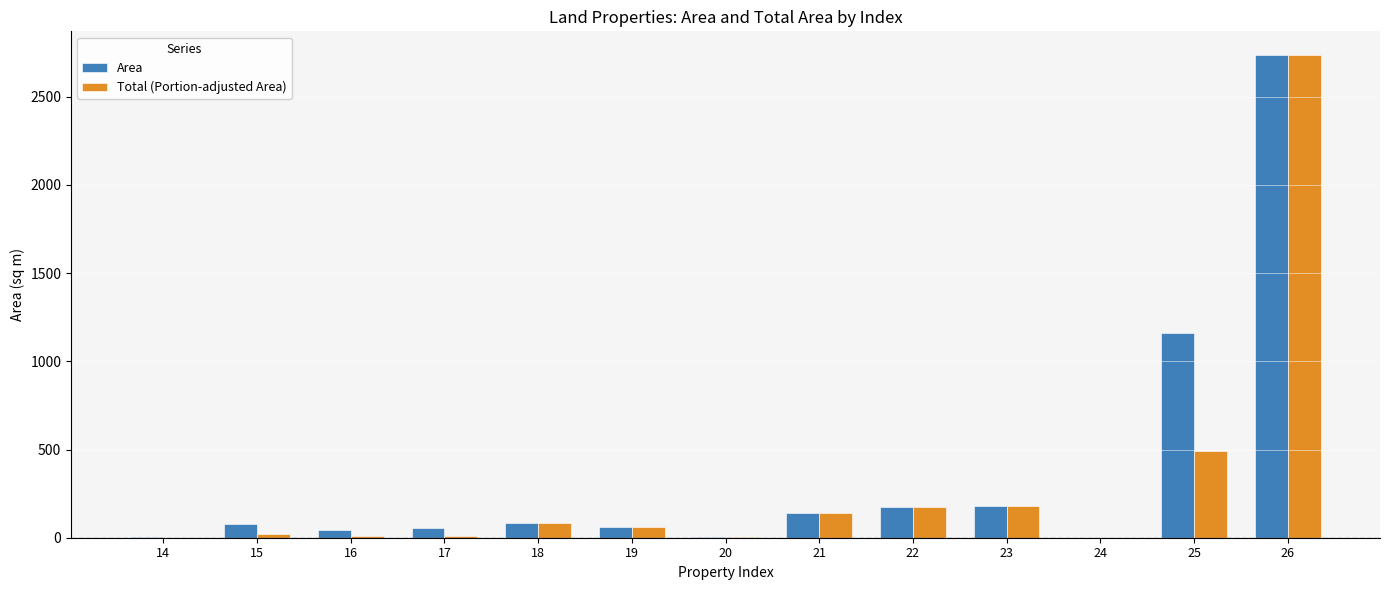

Is the value of Total (Portion-adjusted Area) at 16 greater than the value of Area at 21?

No